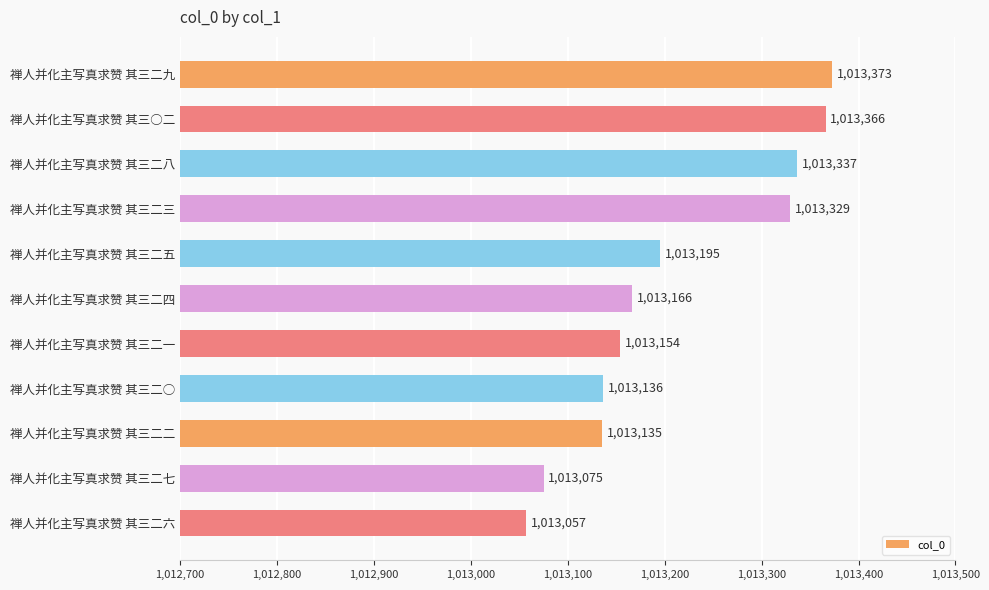

The chart shows a value of 1013195 at 禅人并化主写真求赞 其三二五. True or false?

True